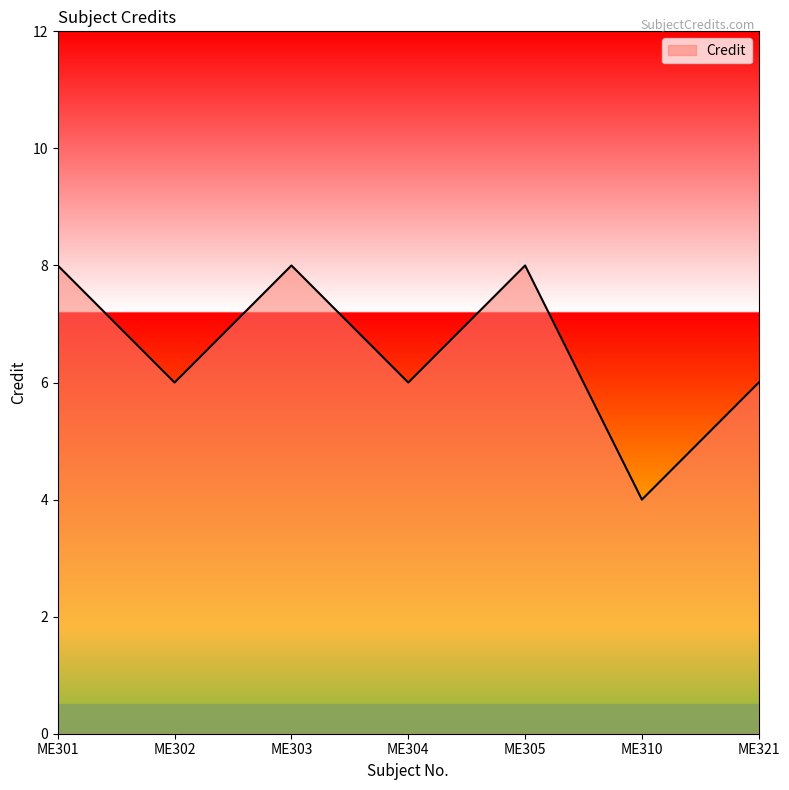

The value at ME305 is 8. True or false?

True